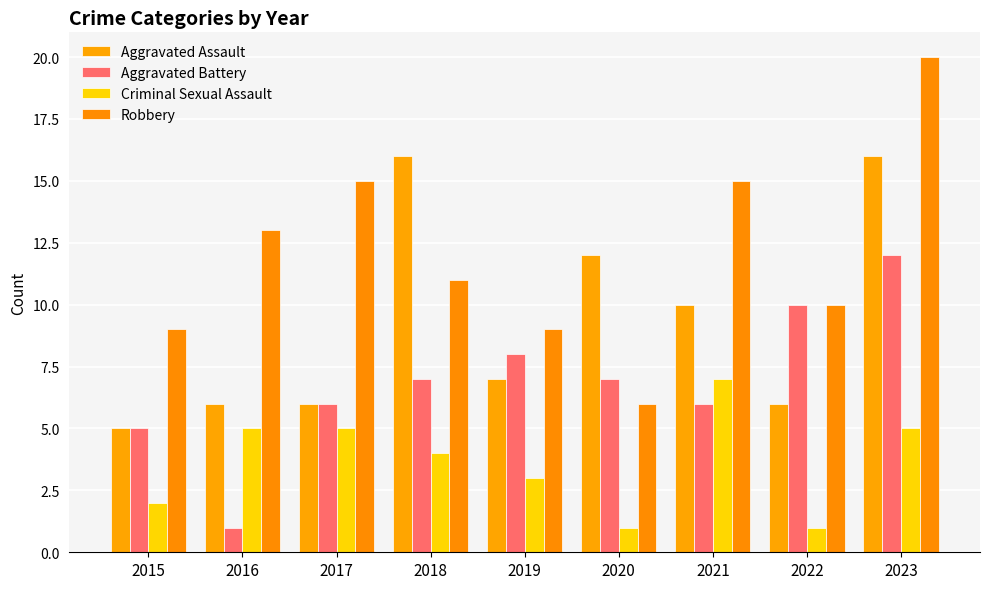

At which label does Robbery first exceed 11?

2016